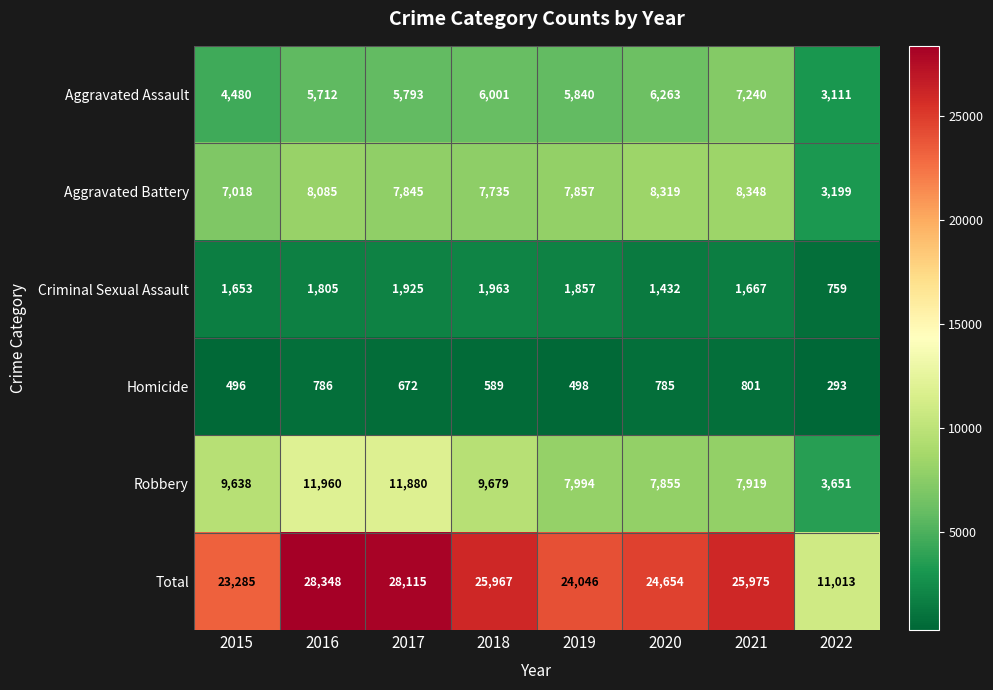

What is the difference between the Criminal Sexual Assault values at 2022 and 2018?

1204